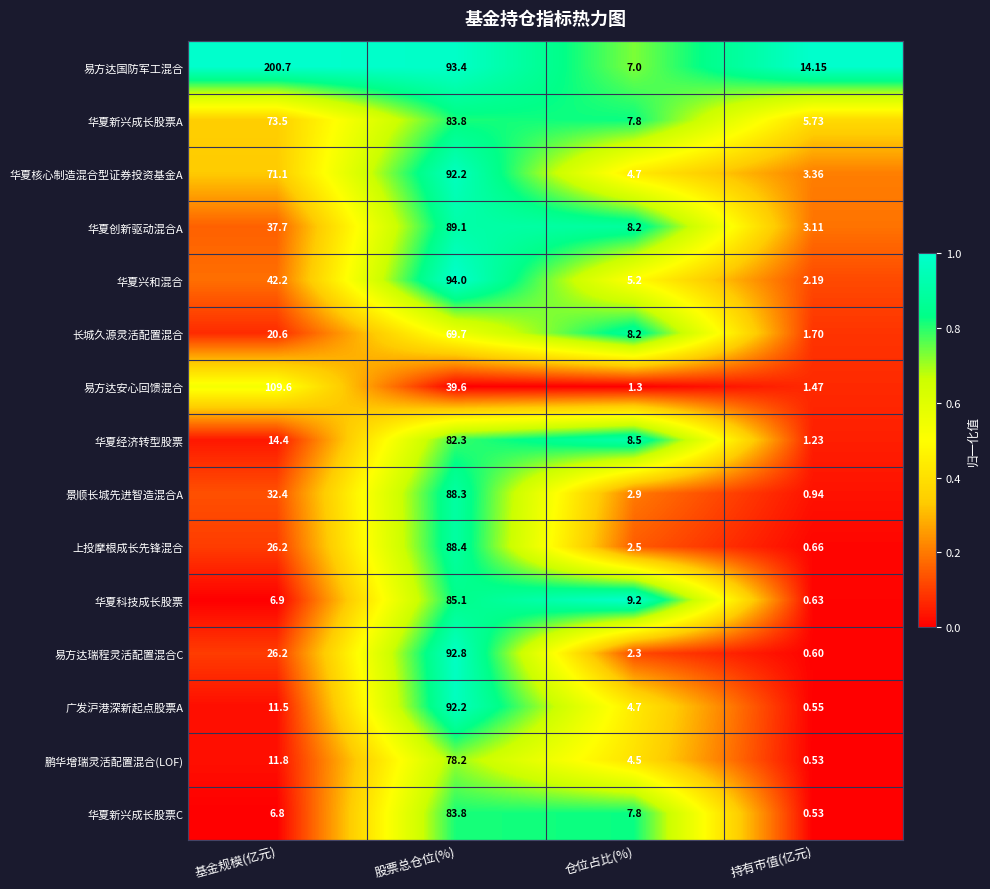

Which series has the largest total across all categories?

易方达国防军工混合